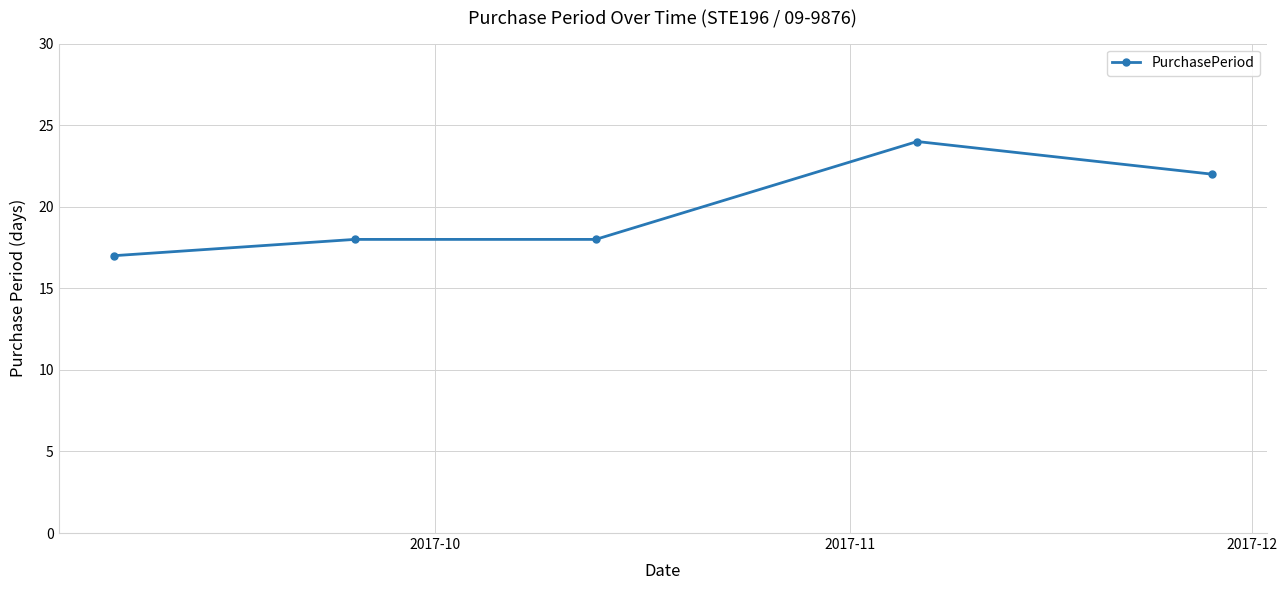

What is the minimum value shown in the chart?

17